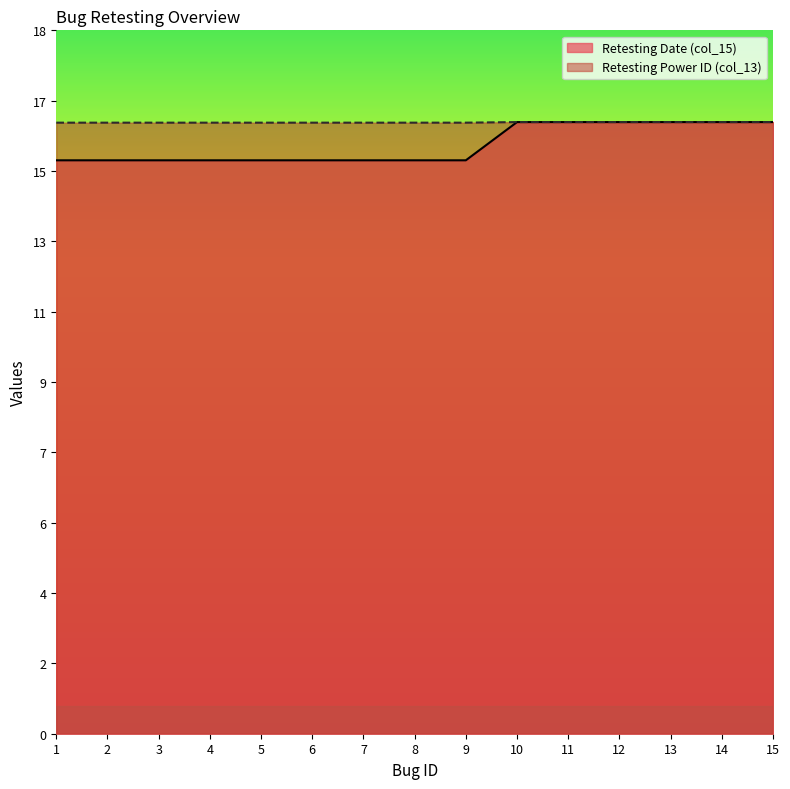

Is it true that Retesting Power ID (col_13) equals 23.5 at 2?

False